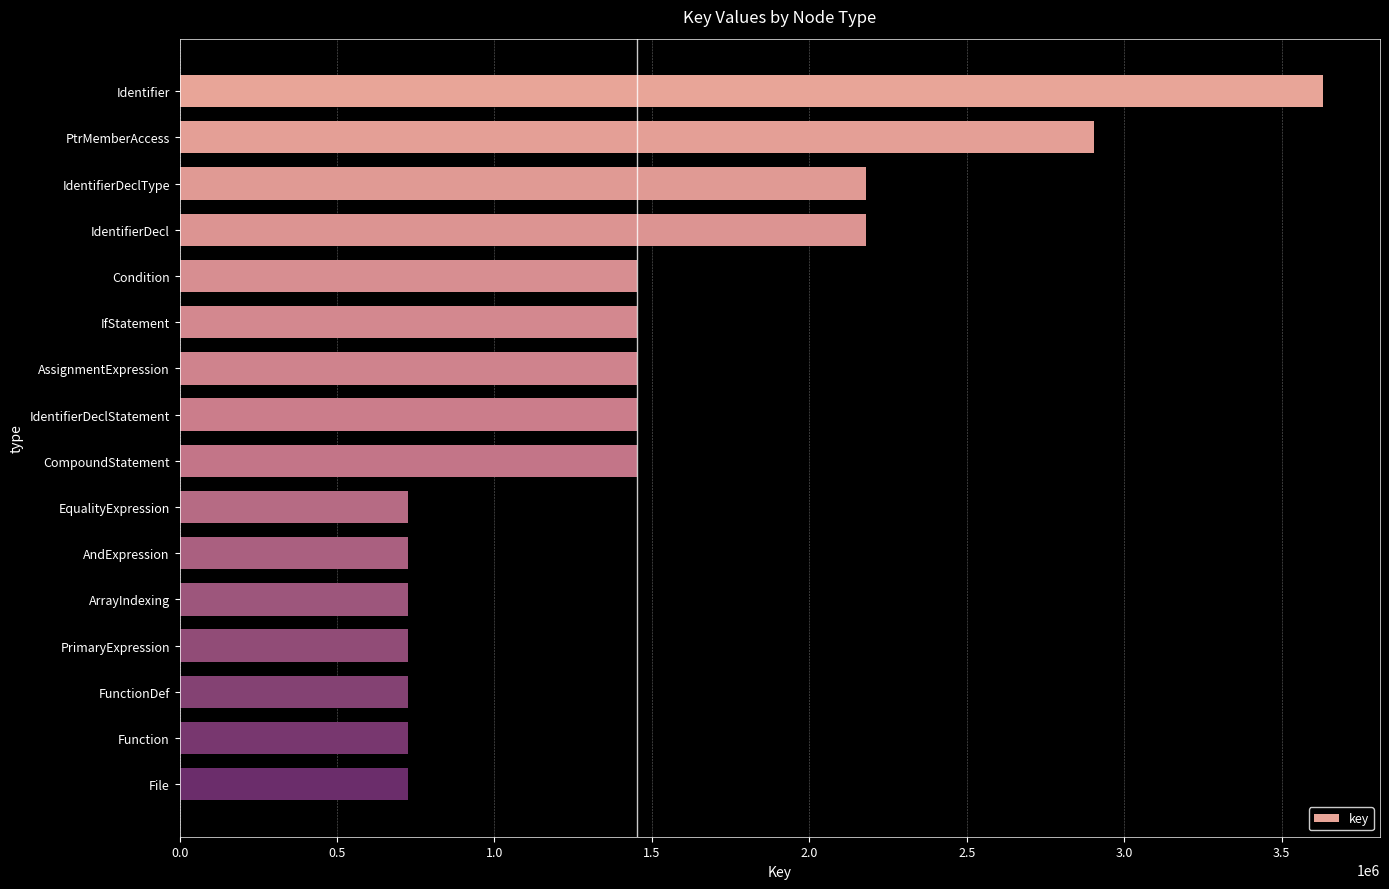

What is the value of the 9th bar from the top?

1452414